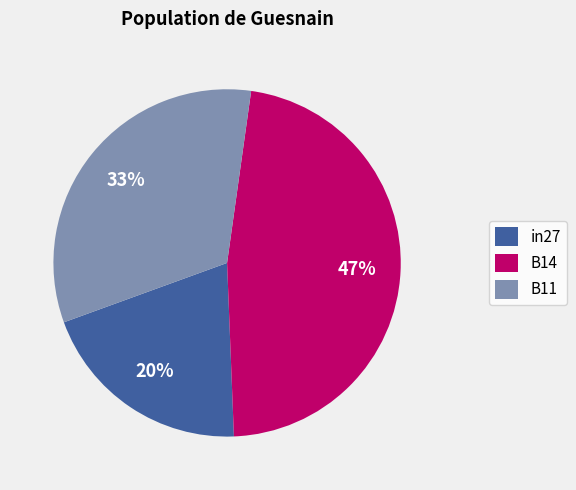

What is the smallest slice in the pie chart?

in27